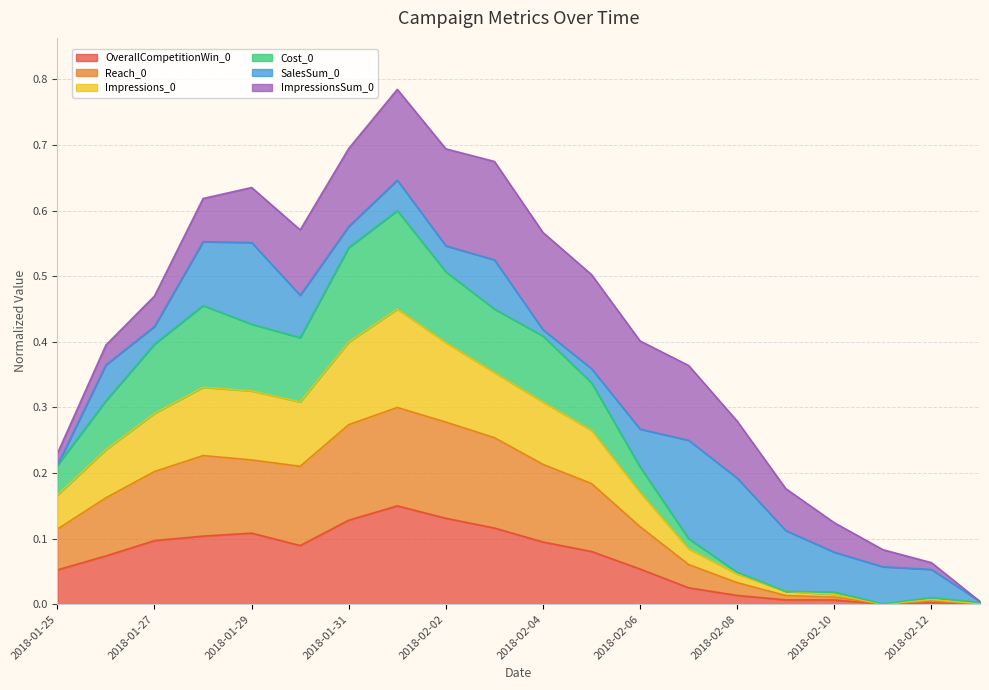

True or false: OverallCompetitionWin_0 has a value of 0.0 at 2018-01-31.

False